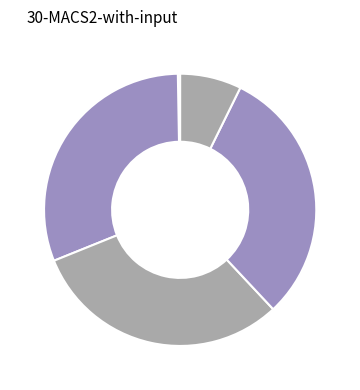

Rank the categories by value from lowest to highest.

WCQ UEFA M, WCQ UEFA W, UEFA Womens Euro Qualification, UEFA Nations League, UEFA Euro Qualifying